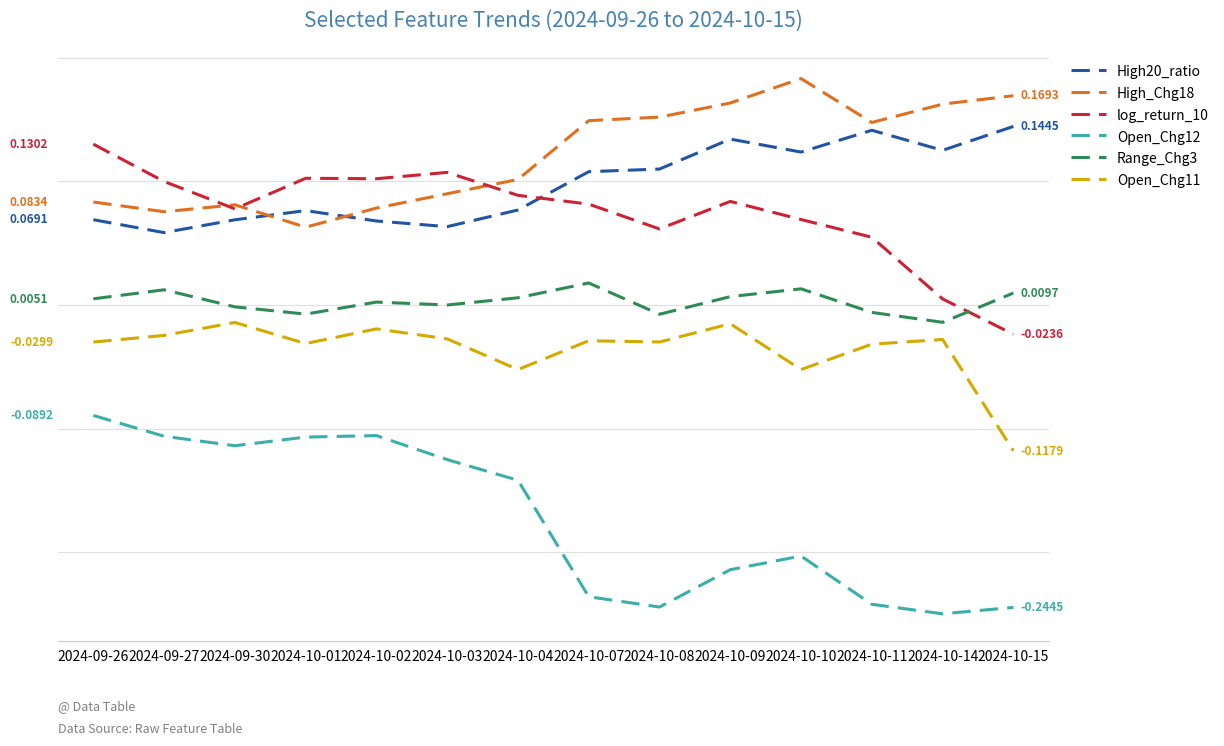

Which series has the largest range (max minus min)?

Open_Chg12